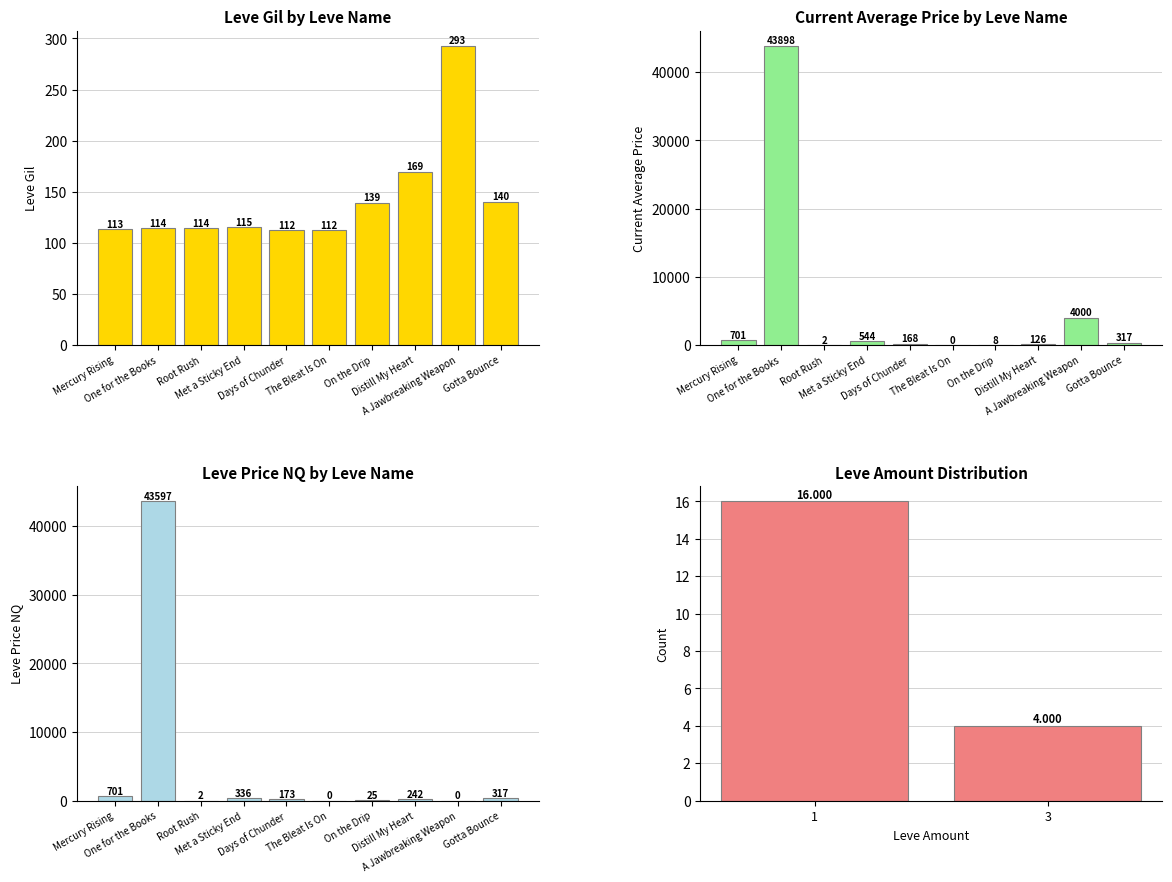

What is the greatest value displayed?

43898.5